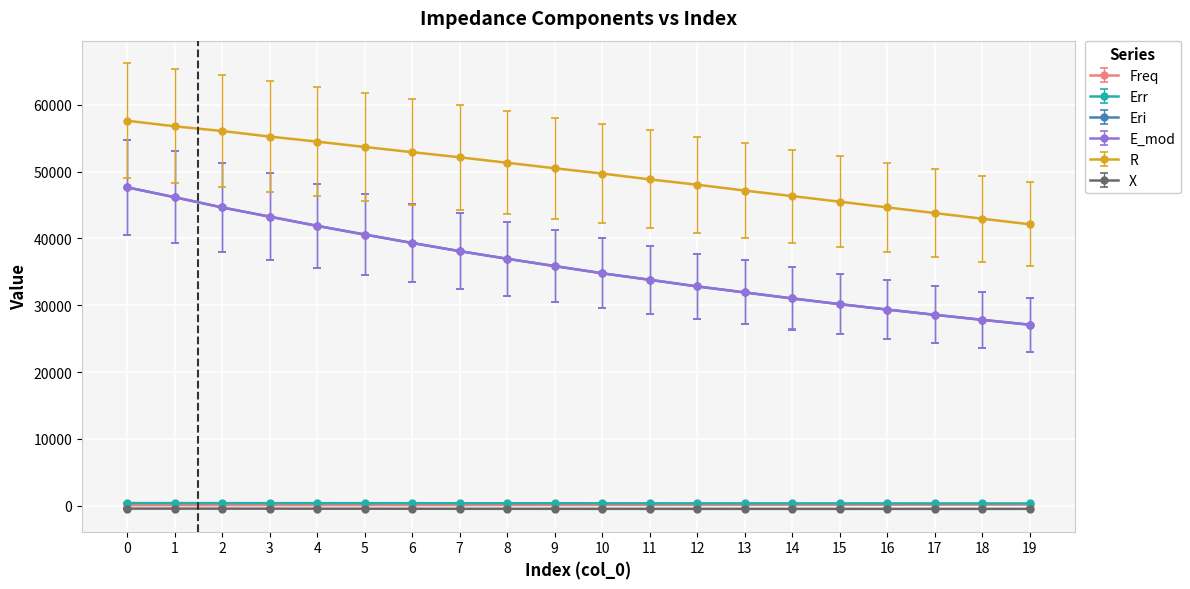

What is the value of the Freq point at the 6th from the left?

73.0